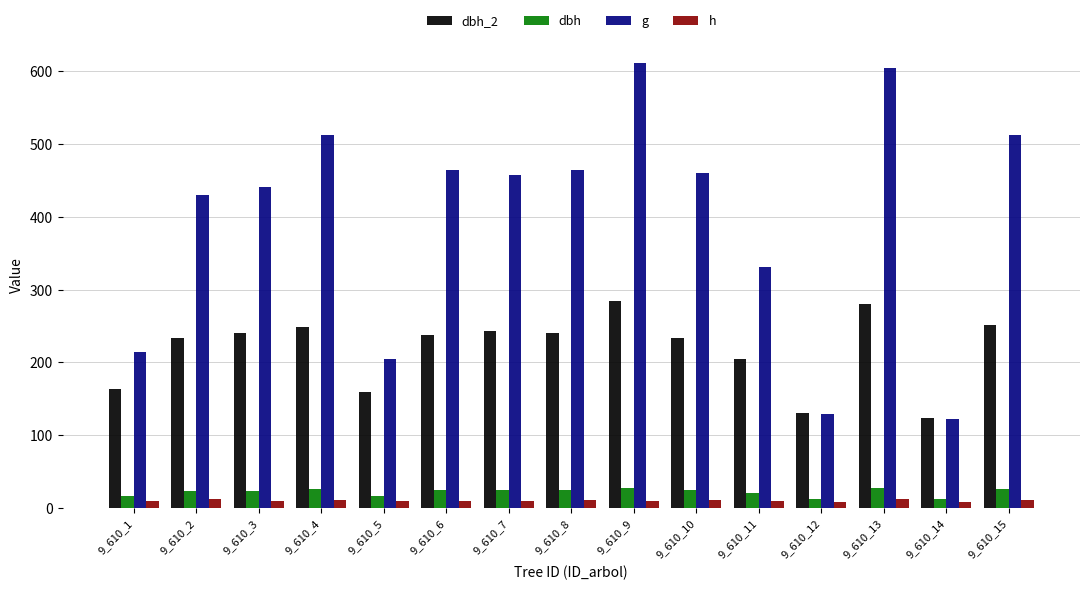

Which series has the widest spread of values?

g